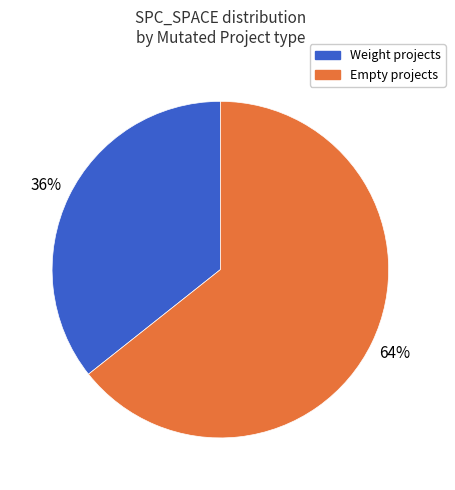

To the nearest percent, what is the average slice percentage?

50%